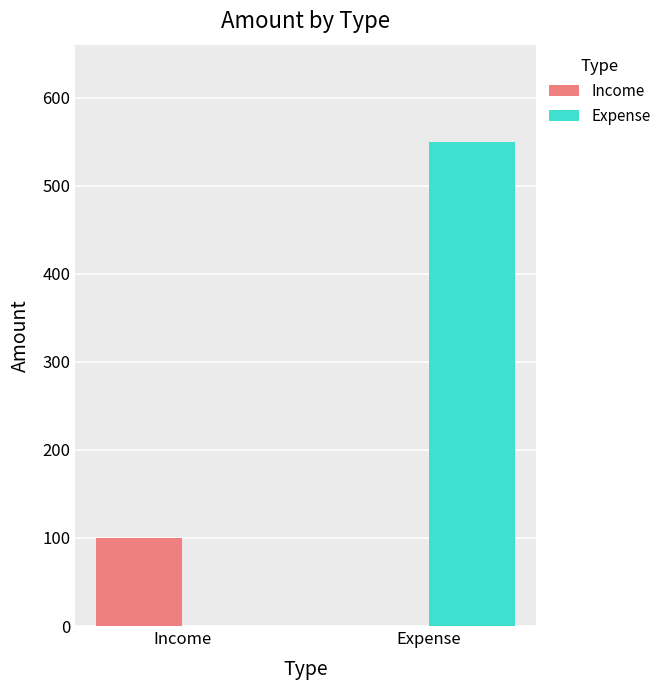

Is it true that Expense equals 550 at Expense?

True